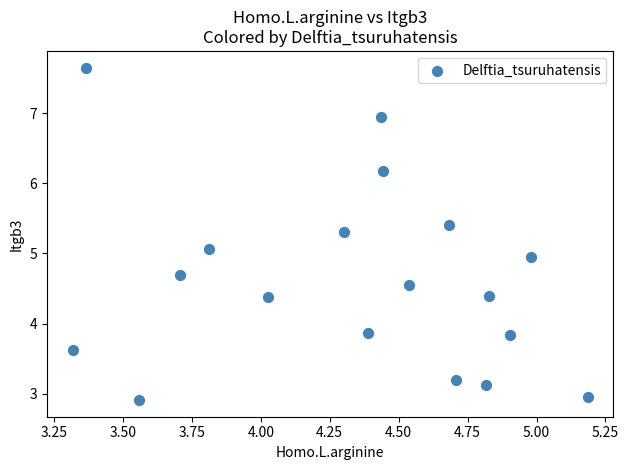

What is the range of Y values (max minus min)?

4.7